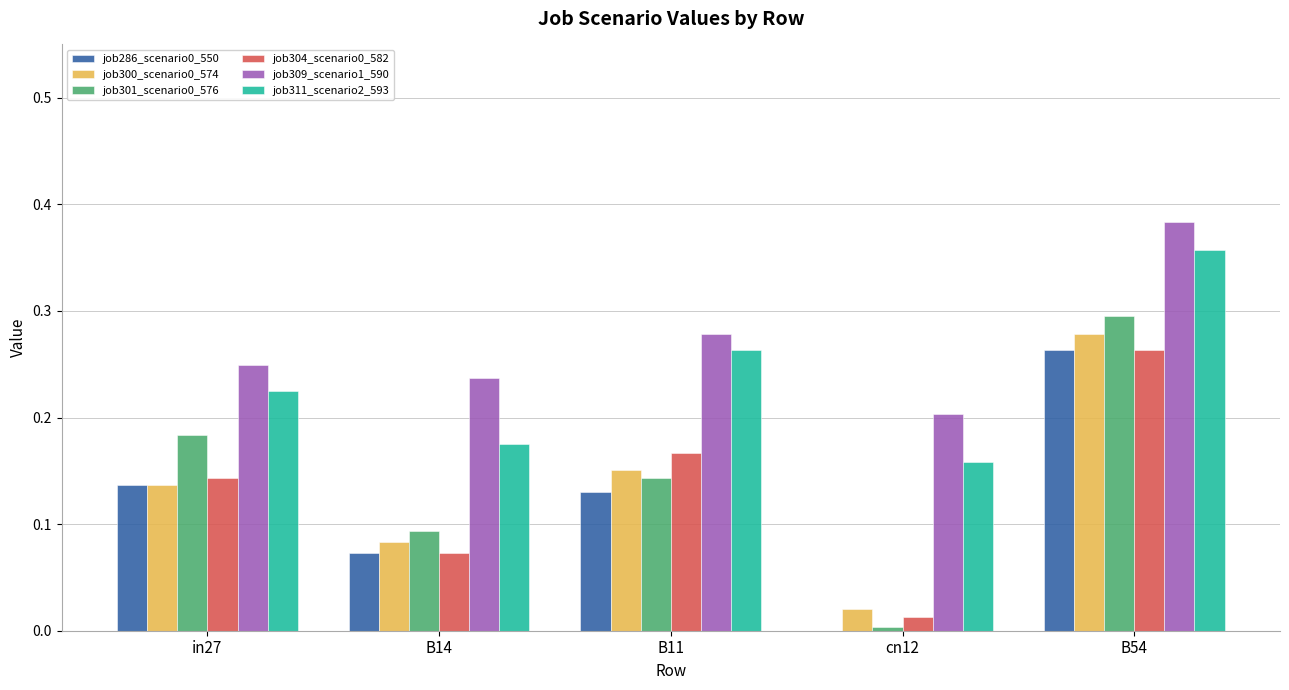

The job309_scenario1_590 series shows 0.3 at B11. True or false?

True